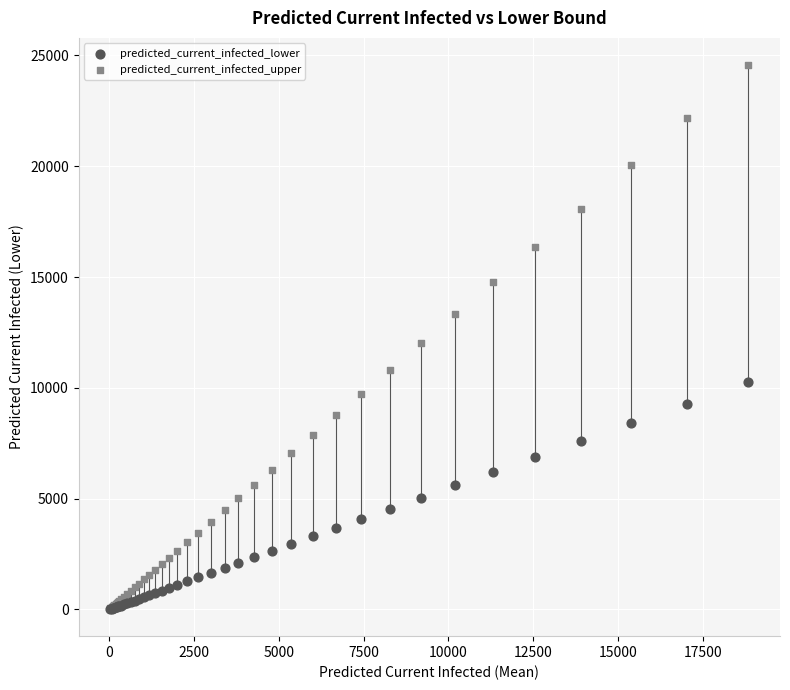

What are all the series names shown in the legend?

predicted_current_infected_lower, predicted_current_infected_upper